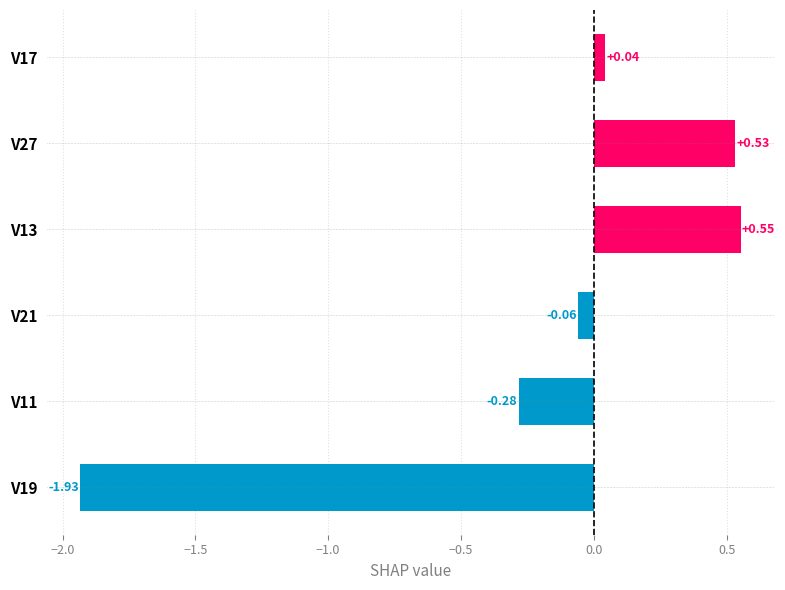

What is the sum of the values at V27 and V19?

-1.4